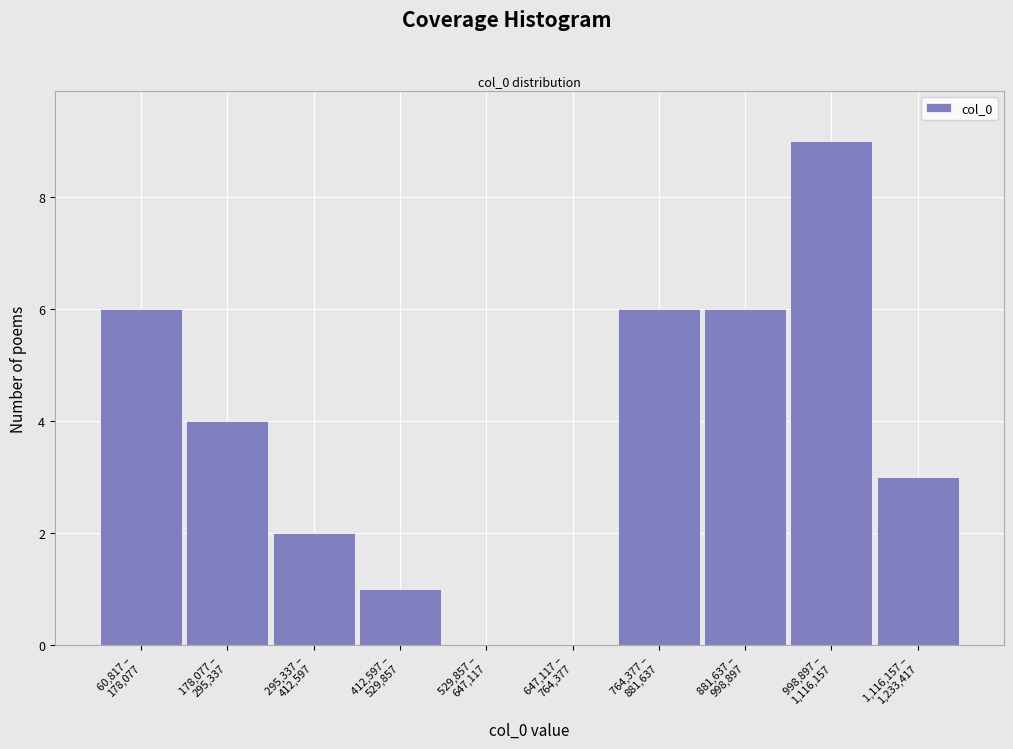

What is the sum of all values?

37